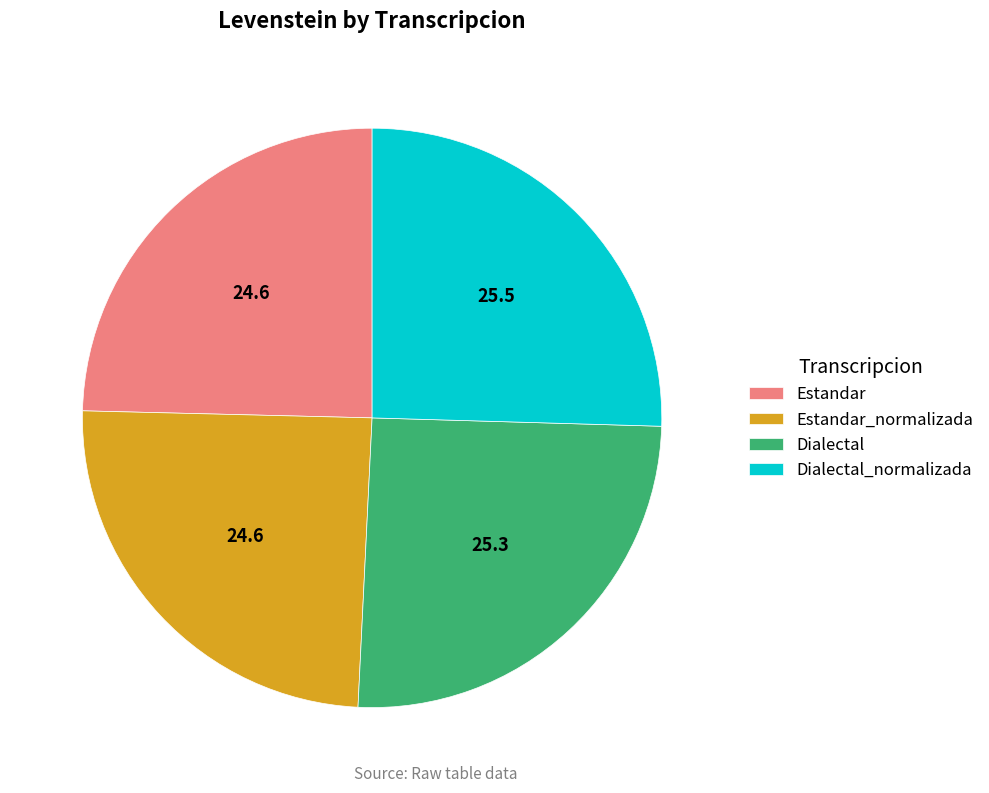

True or false: Estandar accounts for 25% of the total.

True